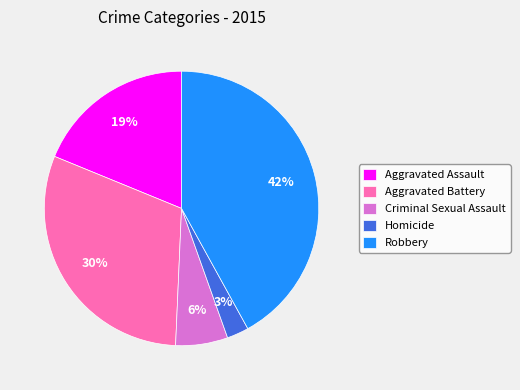

Between Aggravated Battery and Homicide, which is larger?

Aggravated Battery